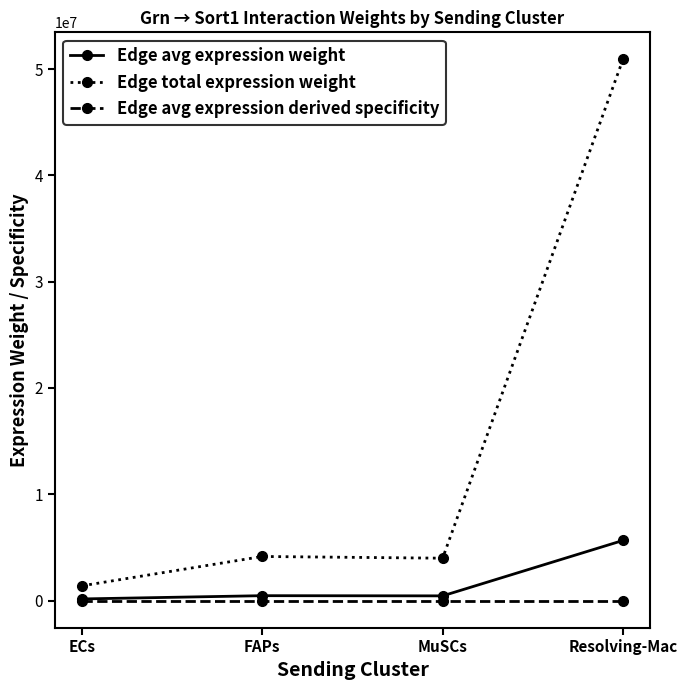

Is it true that Edge total expression weight equals 3986109.5 at MuSCs?

True